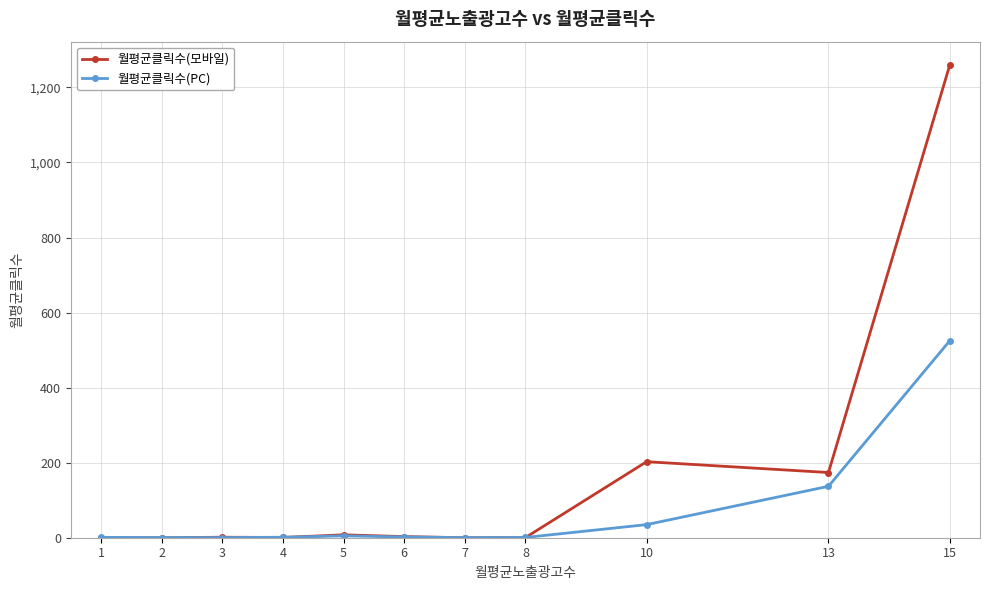

Rank the series by their maximum value, from highest to lowest.

월평균클릭수(모바일), 월평균클릭수(PC)